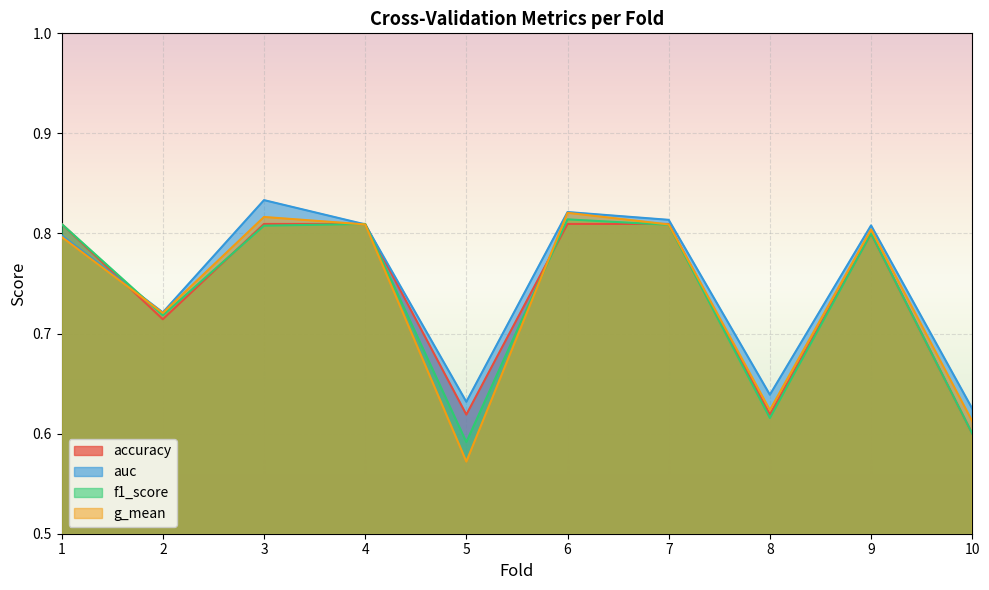

The value of auc at 8 is 0.4. True or false?

False